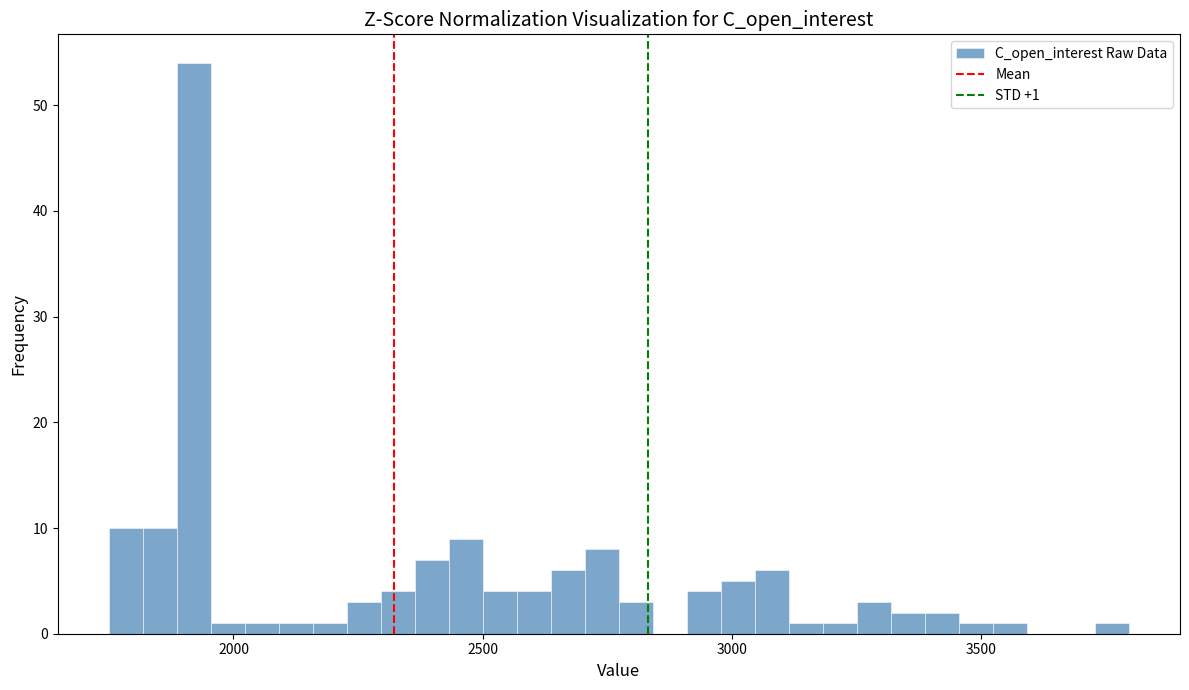

Around what value on the x-axis is the tallest bar? Give the approximate position of its centre, as read against the axis.

1900